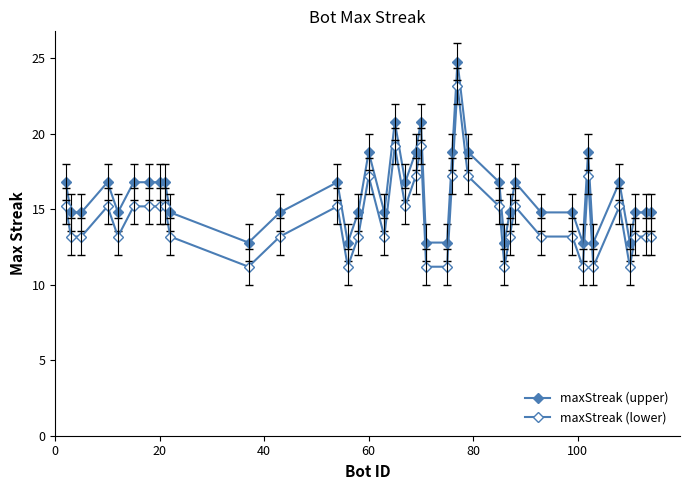

Count the number of categories in the chart.

40